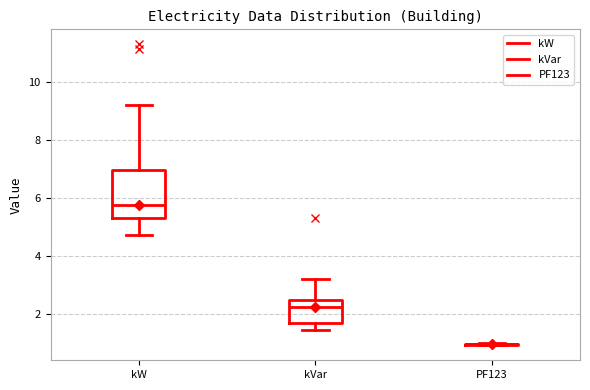

Which box is the tallest, from its lower edge to its upper edge?

kW